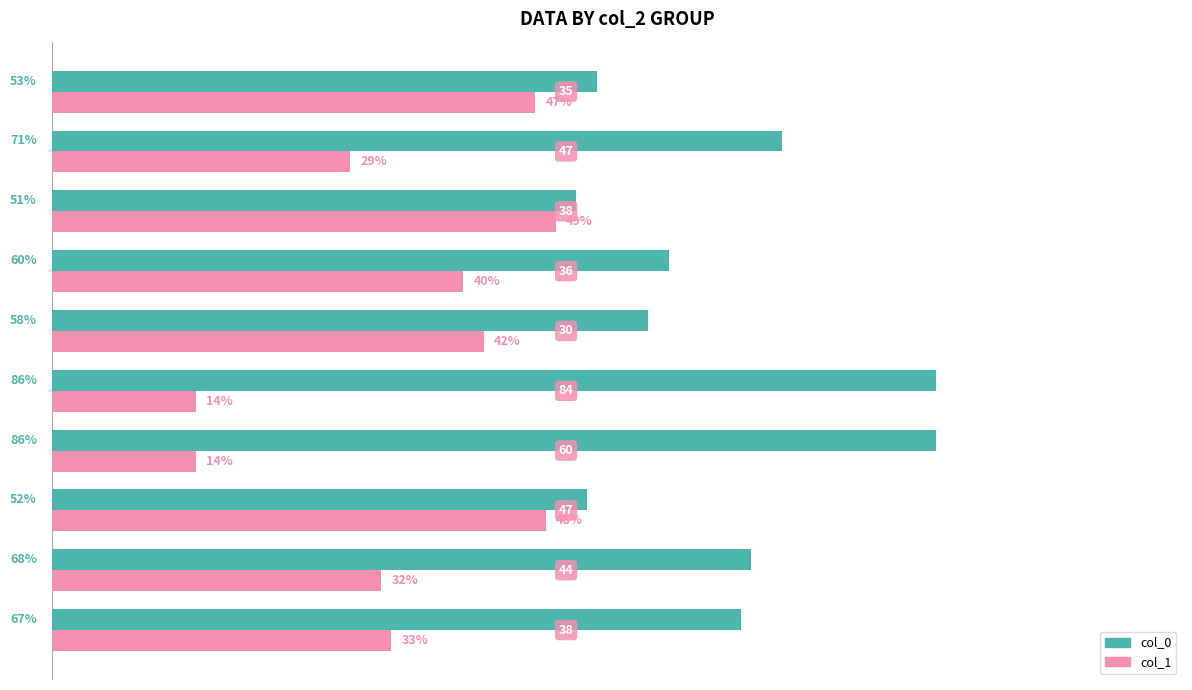

What are all the series names shown in the legend?

col_0, col_1